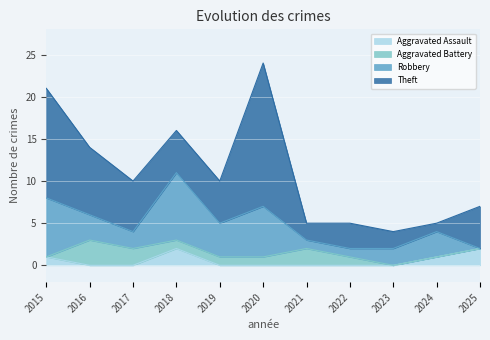

Which series has the largest total across all categories?

Theft